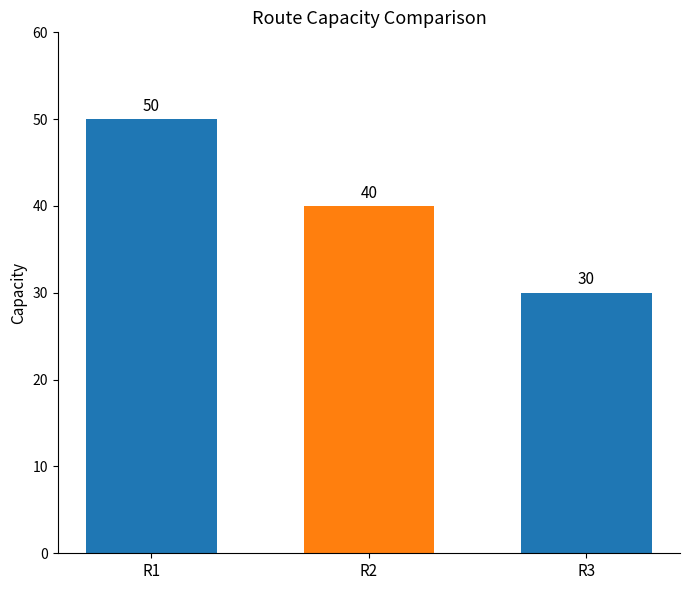

What is the change in value from R2 to R3?

-10